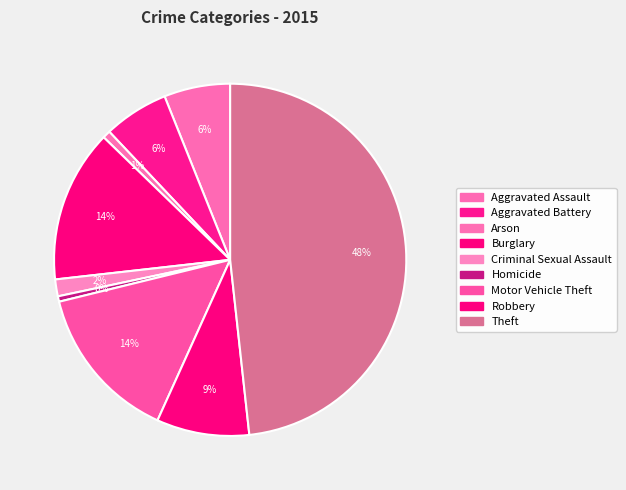

To the nearest percent, what portion does Arson represent?

1%